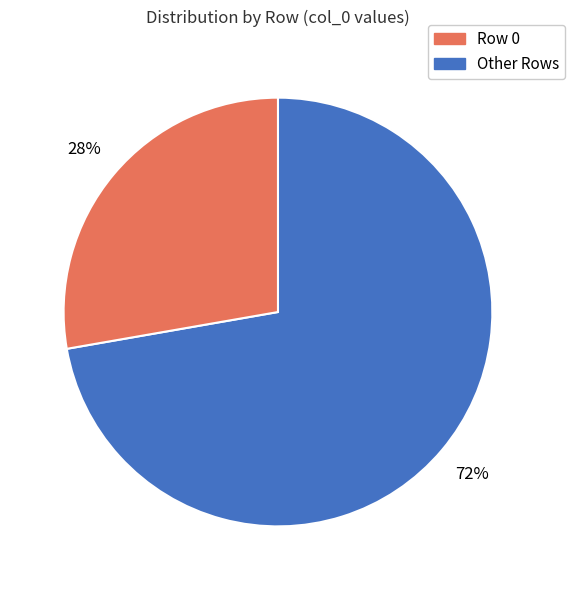

Is there any slice that represents more than half of the pie?

Yes